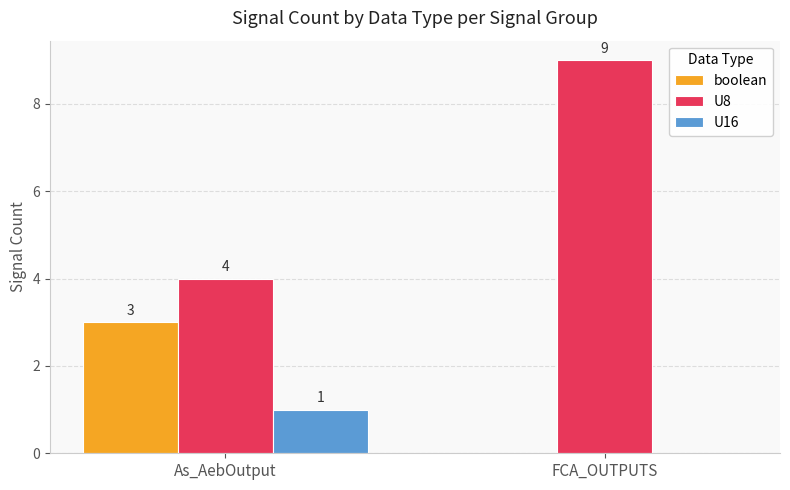

The value of boolean at FCA_OUTPUTS is 0. True or false?

True